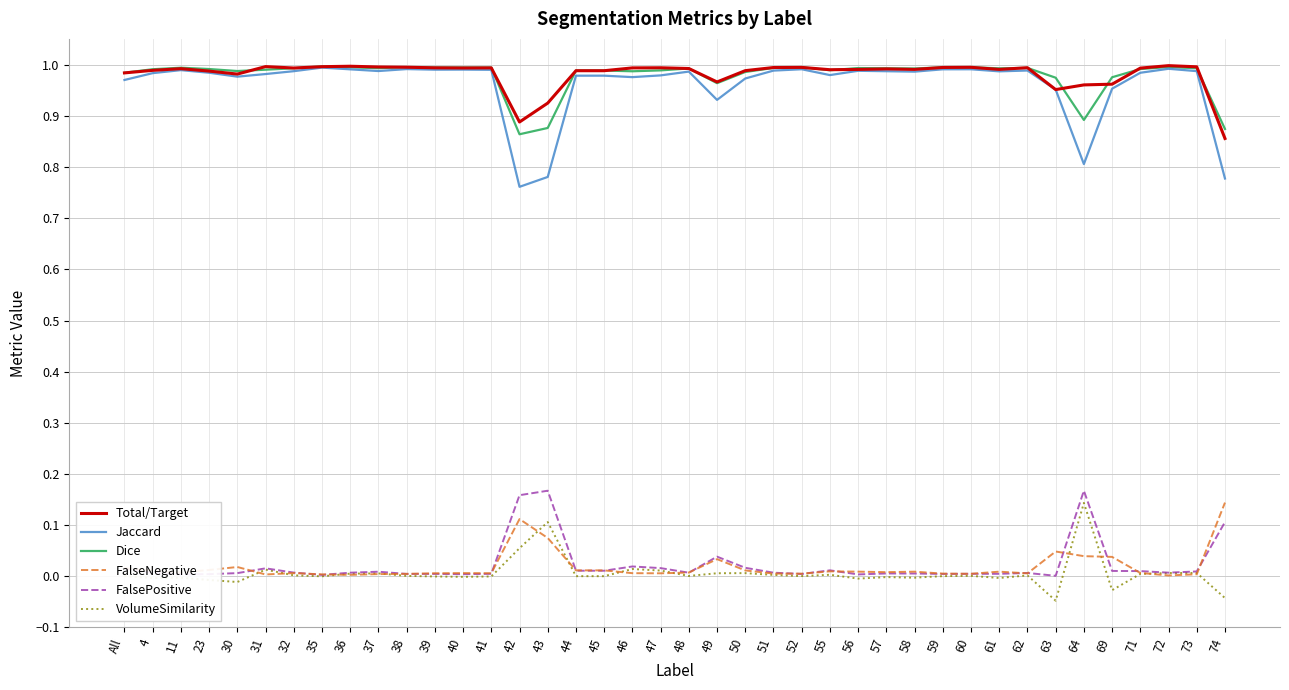

Which category has the lowest value in the Jaccard series?

42